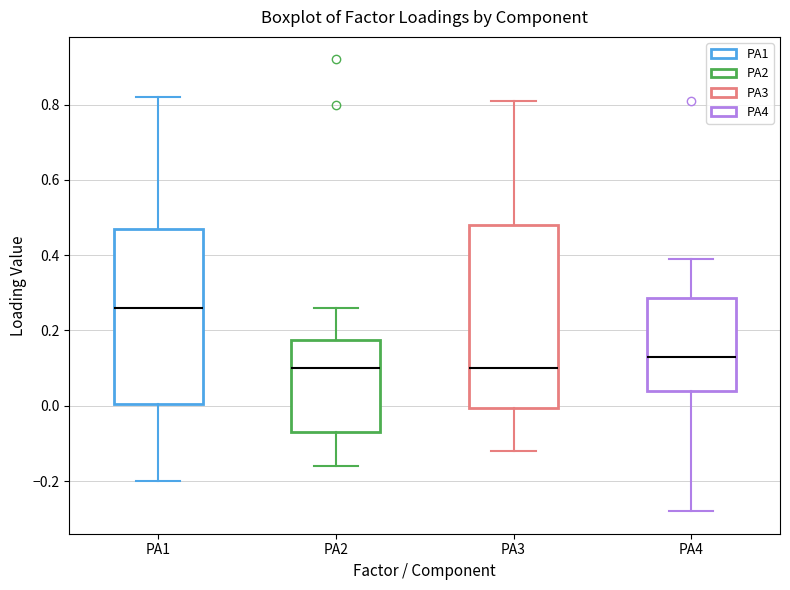

Reading left to right, read every box against the y-axis: the position of its median line, the range the box covers, and the ends of its whiskers. The values are not printed on the chart, so give them approximately, as read against the axis.

PA1: median 0.26, box 0.00 to 0.48, whiskers -0.20 to 0.82
PA2: median 0.10, box -0.06 to 0.18, whiskers -0.16 to 0.26
PA3: median 0.10, box 0.00 to 0.48, whiskers -0.12 to 0.82
PA4: median 0.14, box 0.04 to 0.28, whiskers -0.28 to 0.40